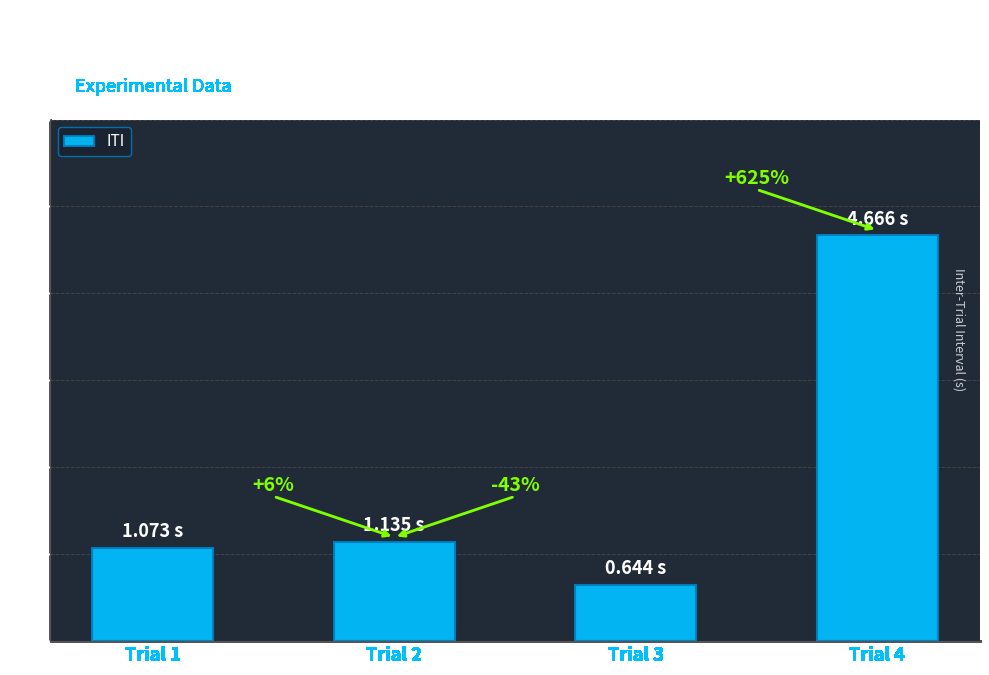

What is the maximum value shown in the chart?

4.7